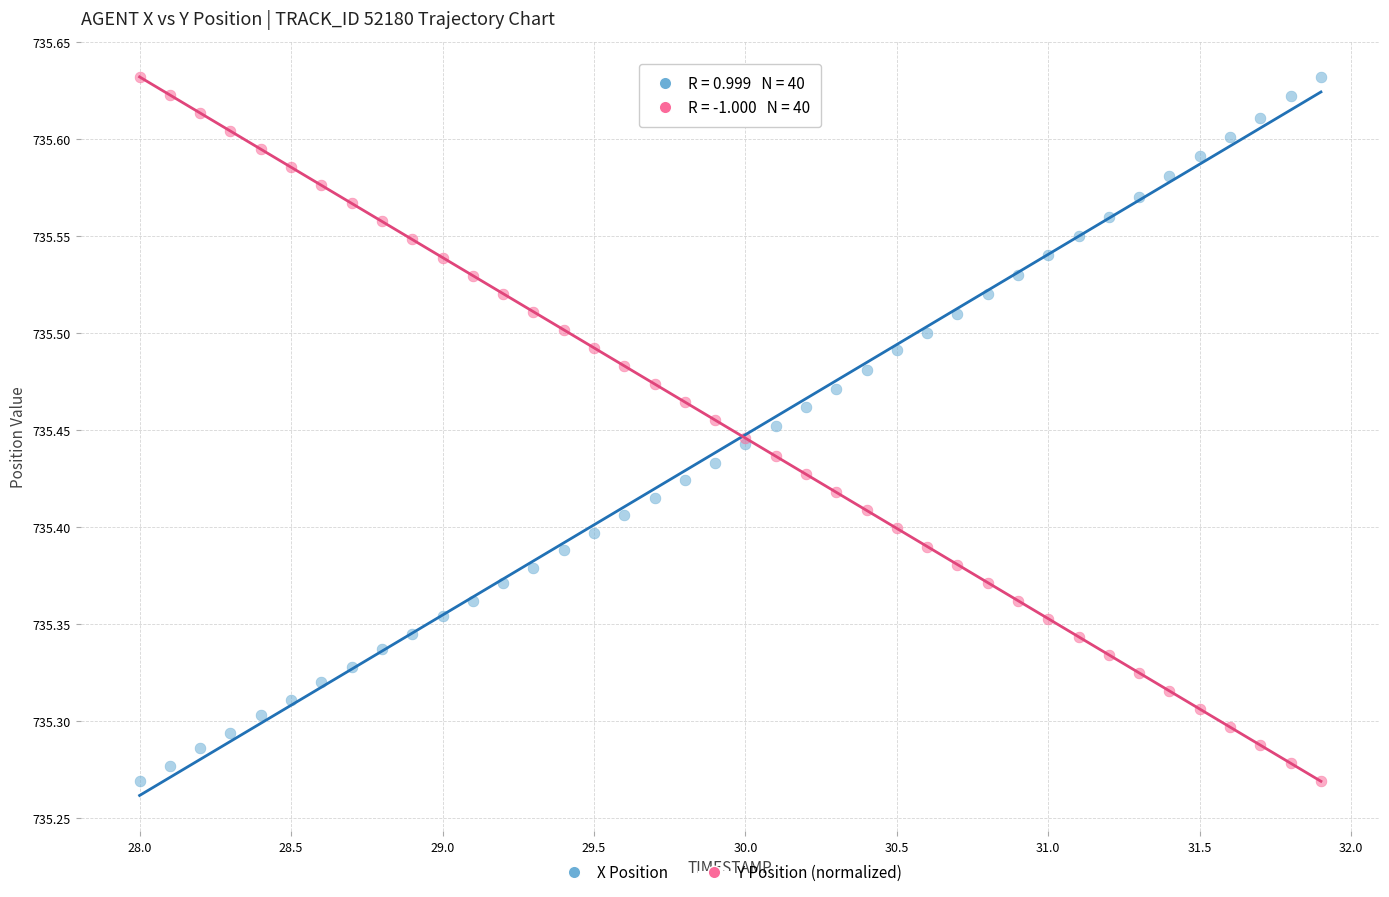

What is the X range (max minus min) for the scatter plot?

3.9